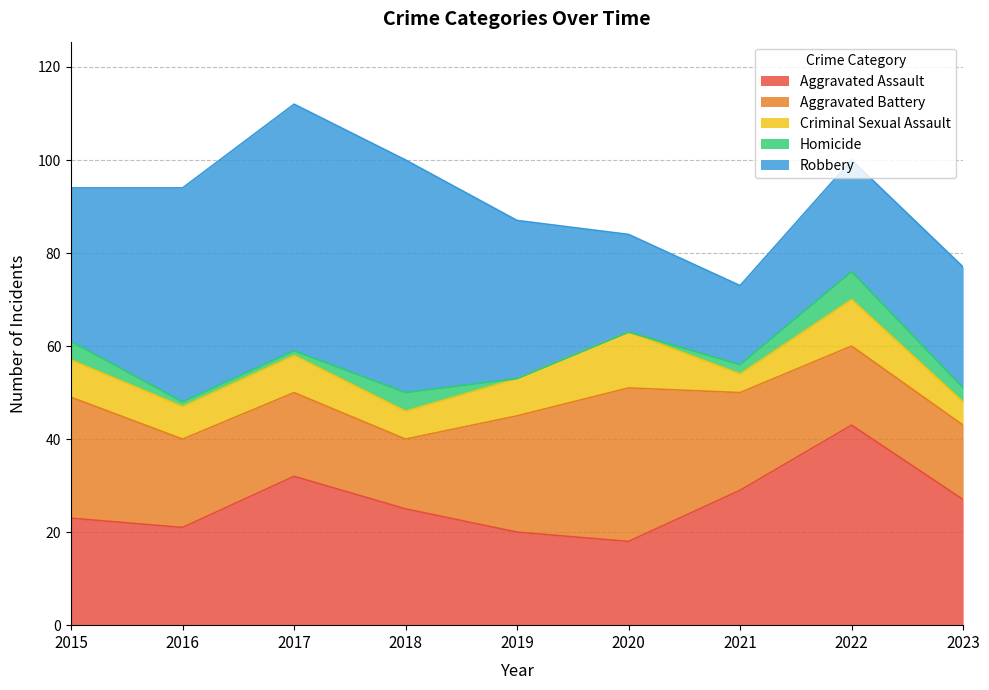

Rank the series at 2019 from lowest to highest value.

Homicide, Criminal Sexual Assault, Aggravated Assault, Aggravated Battery, Robbery